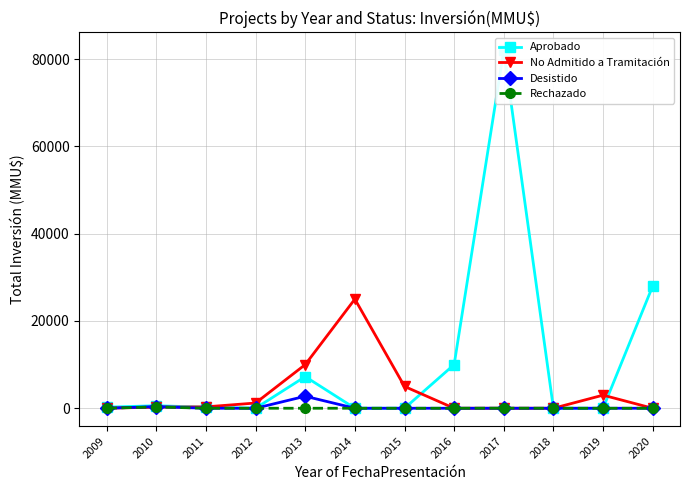

Does the chart display data point markers on the line(s)?

Yes